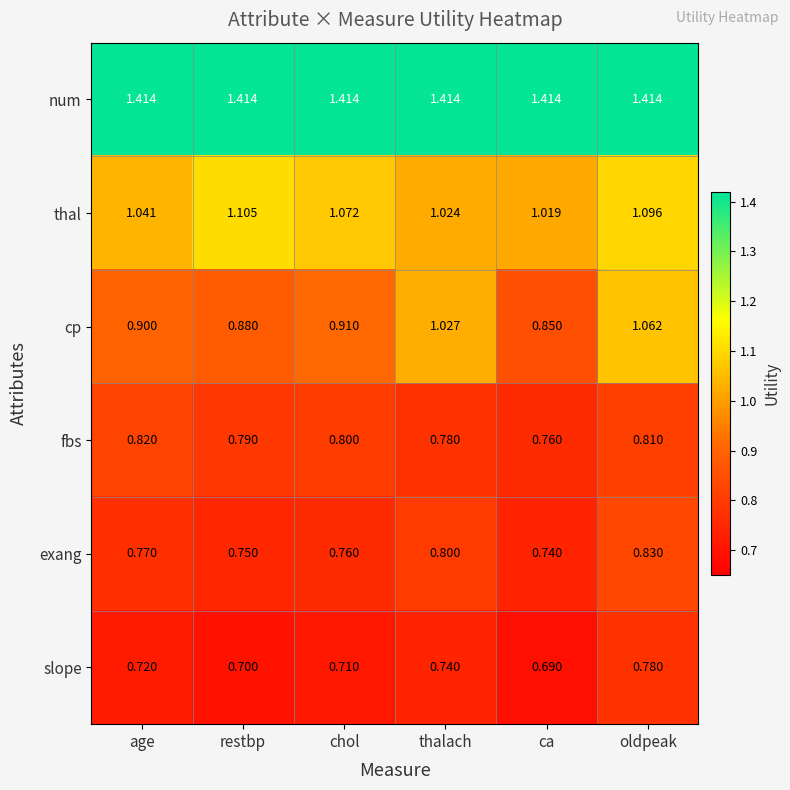

What is the total value across all series at oldpeak?

6.0